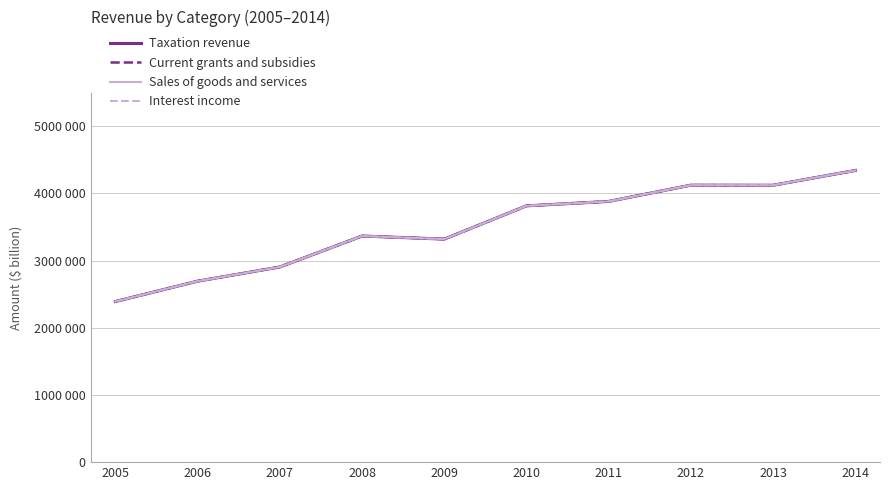

What is the value of the Interest income point at the 10th from the left?

4.3